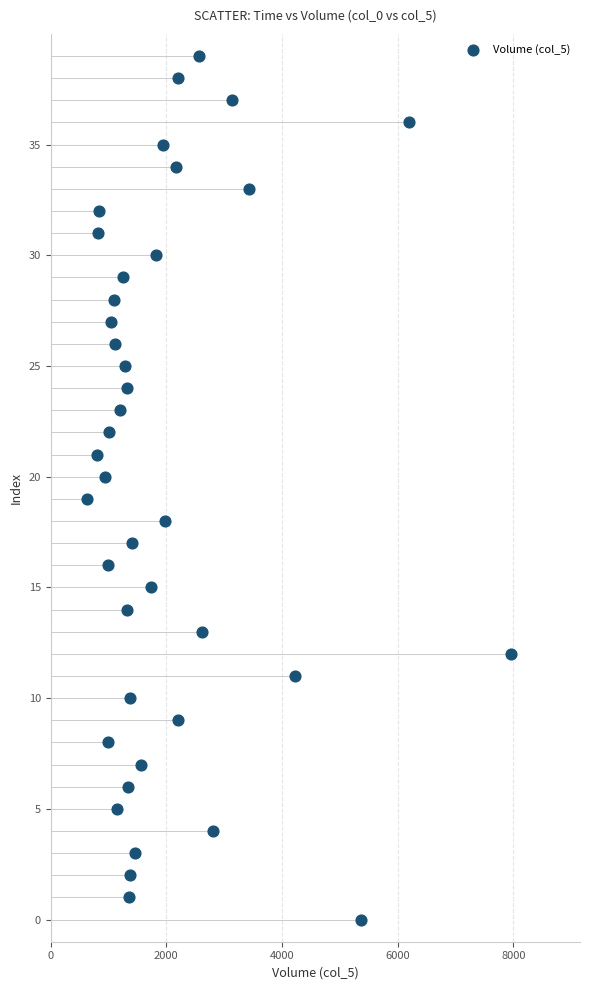

What is the range of Y values (max minus min)?

39